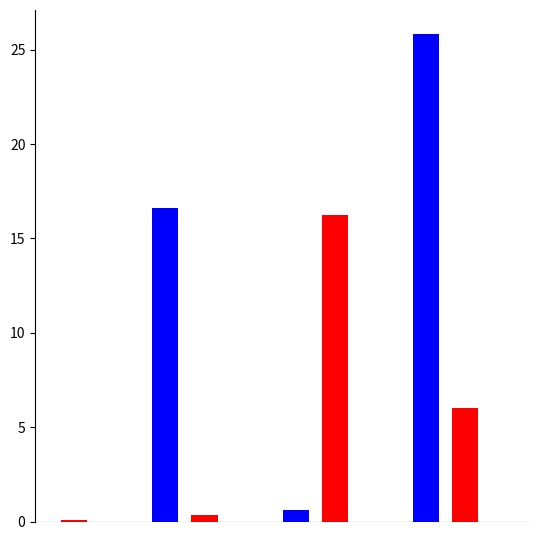

What is the maximum value shown in the chart?

25.8